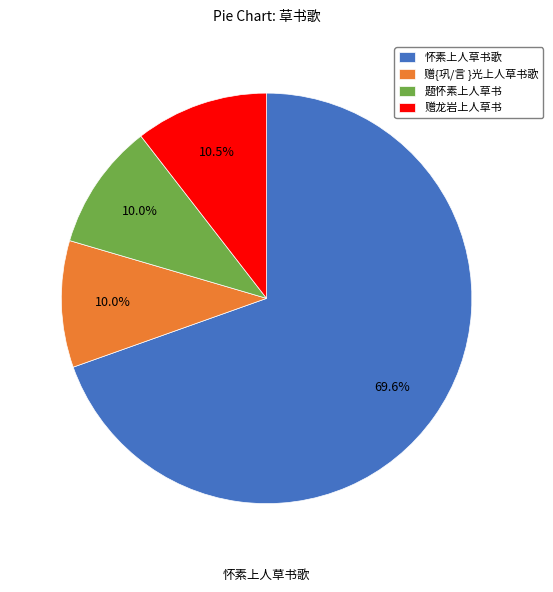

What percentage is NOT represented by 赠龙岩上人草书?

89.5%